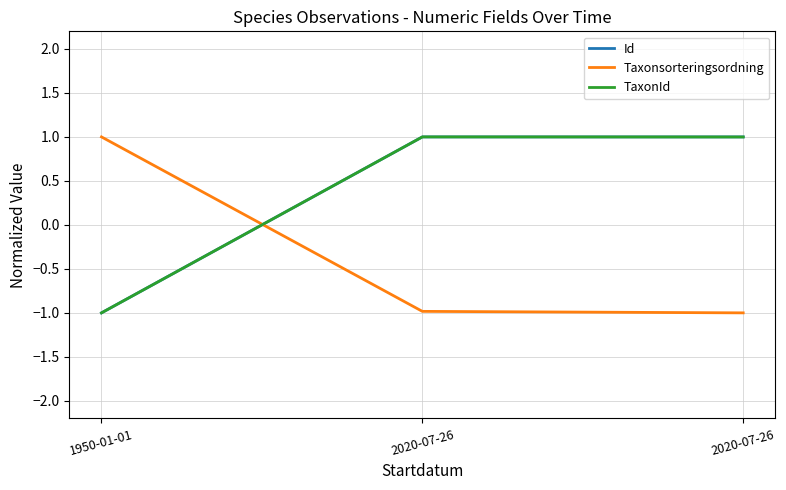

How many lines are shown in the chart?

3